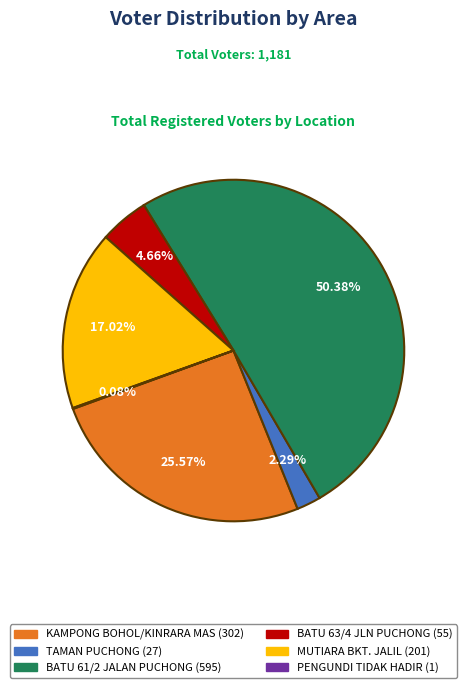

Between BATU 63/4 JLN PUCHONG (55) and TAMAN PUCHONG (27), which is larger?

BATU 63/4 JLN PUCHONG (55)